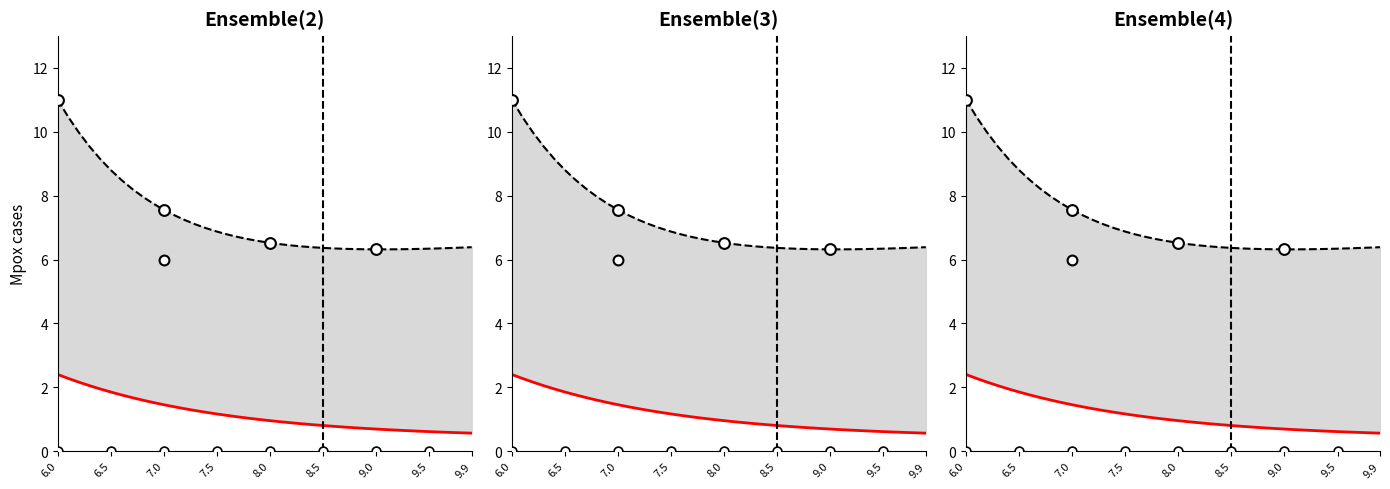

Which has a higher value, 7.5 or 9.4?

7.5